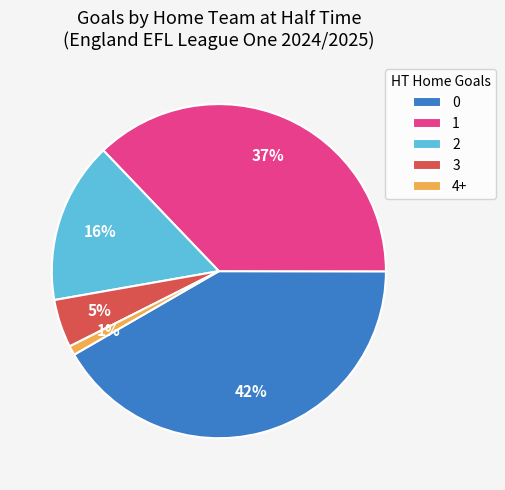

Is it true that 4+ is 11% of the pie?

False